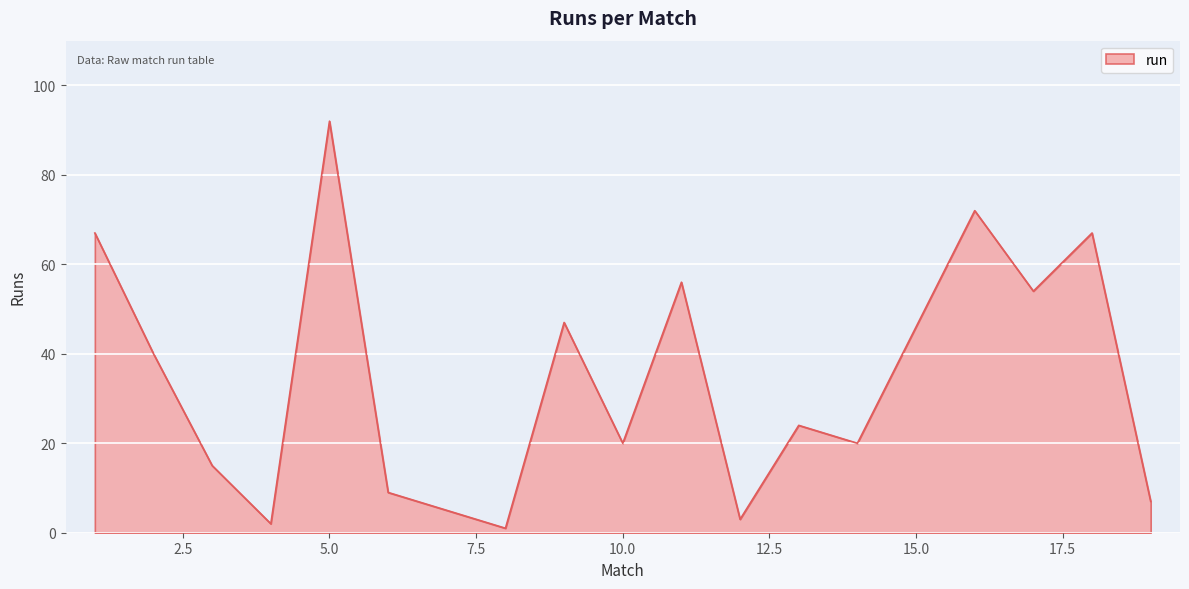

What is the greatest value displayed?

92